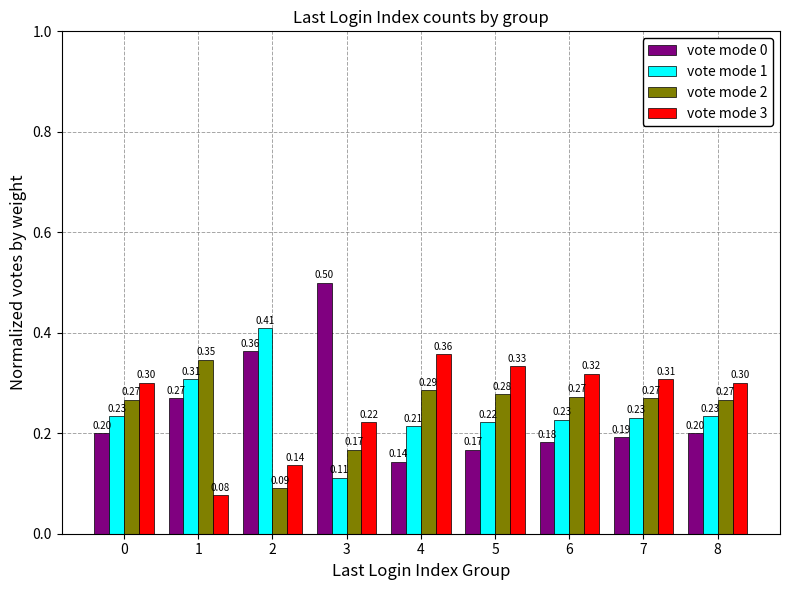

At which label is vote mode 0 closest to 0?

4